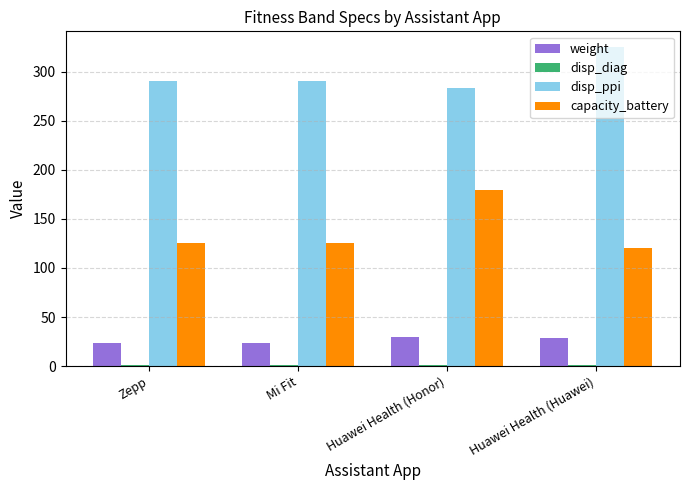

Is the value of disp_ppi at Mi Fit greater than the value of weight at Huawei Health (Honor)?

Yes